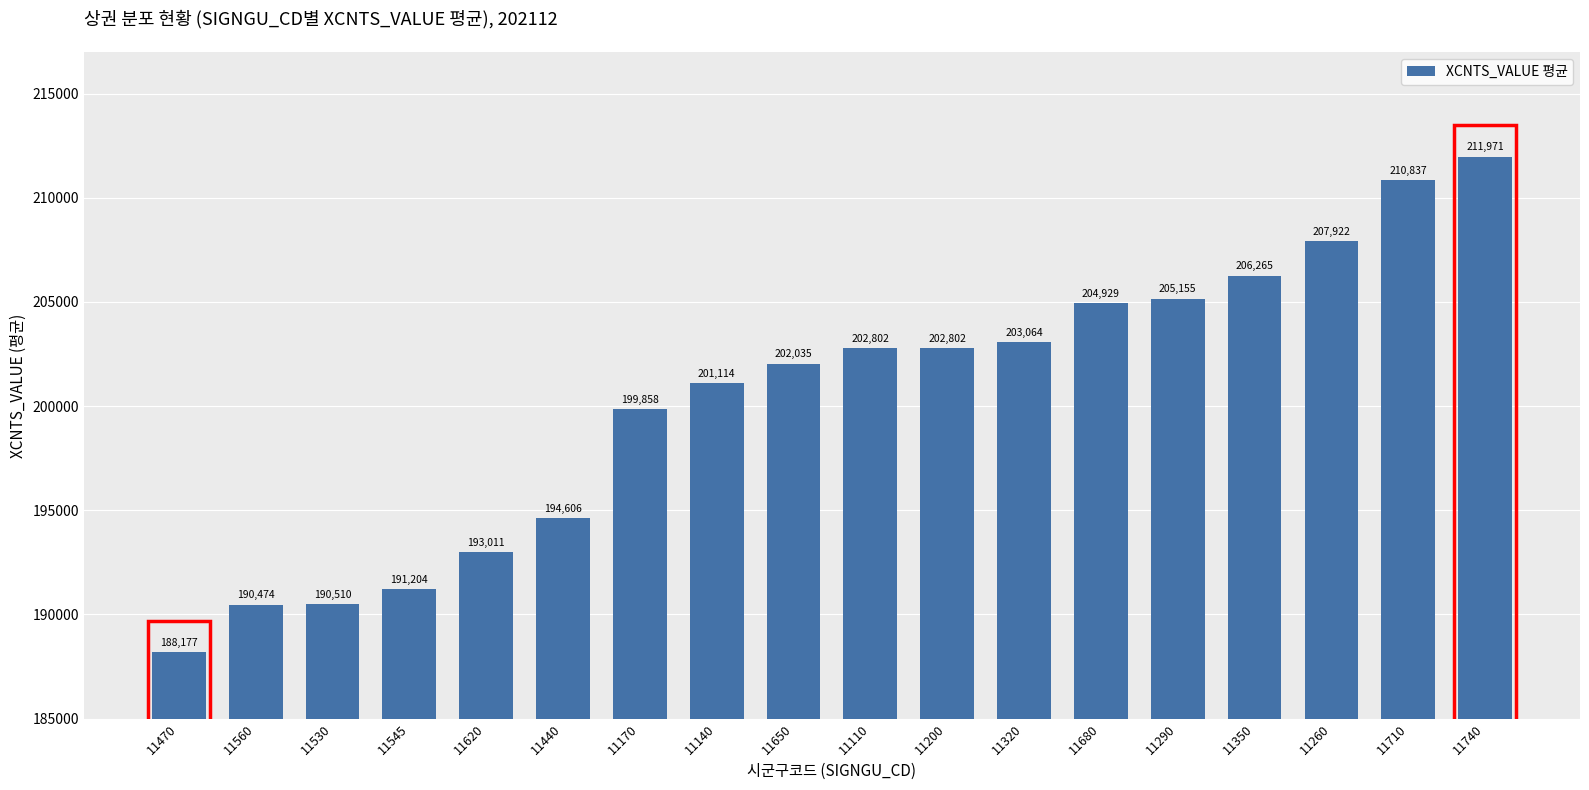

What is the difference between the values at 11560 and 11530?

36.0